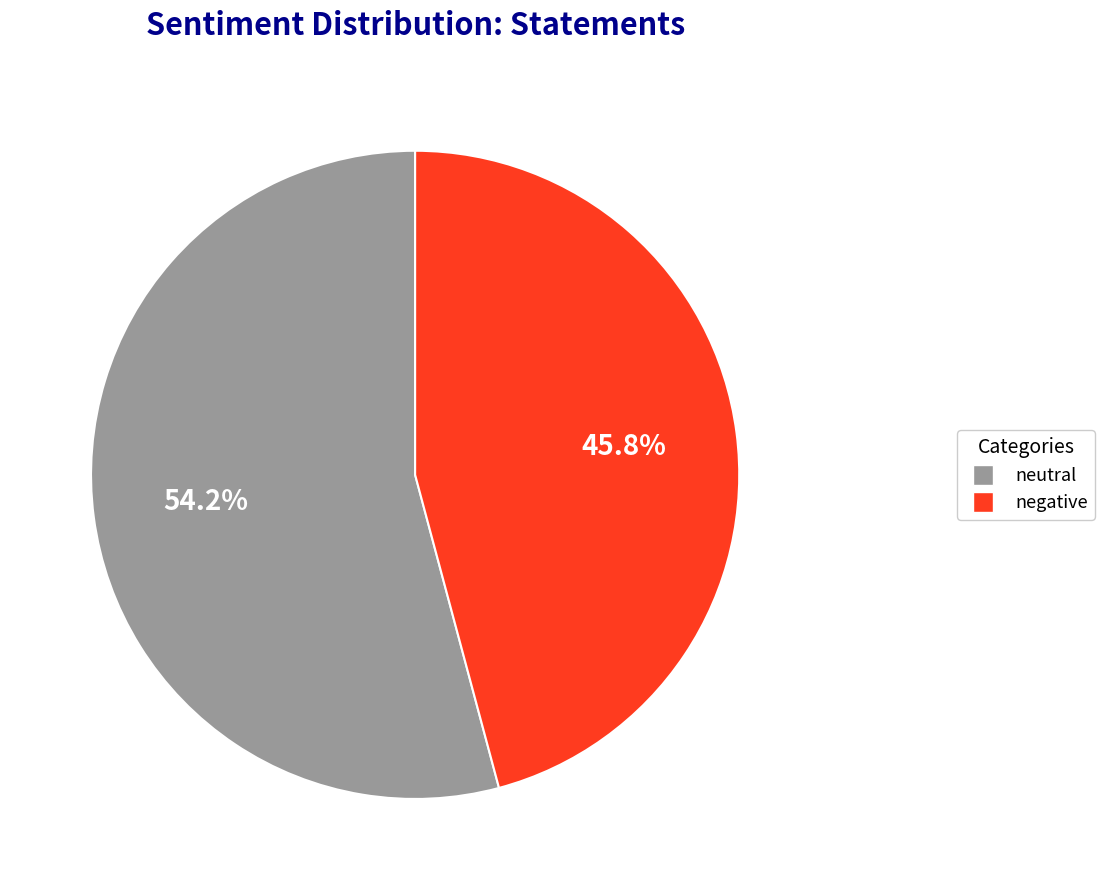

Which slice represents more than half of the pie?

neutral